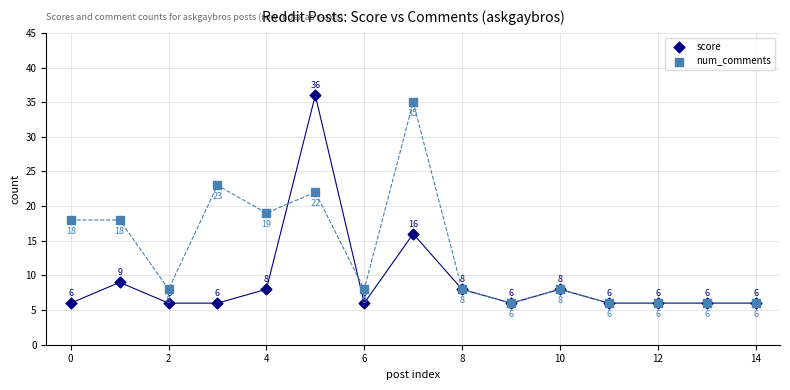

Which series has the widest spread of Y values?

score